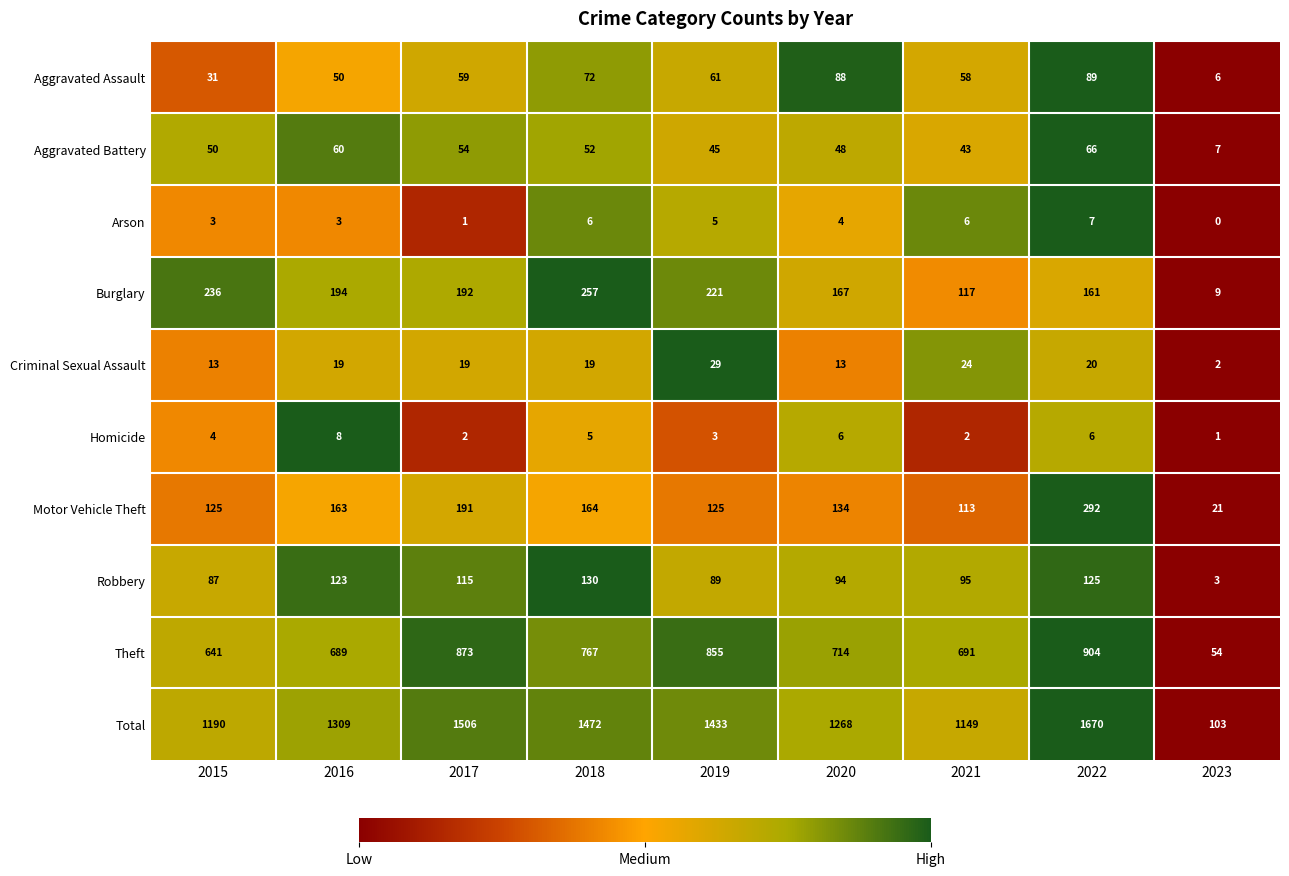

The Robbery series shows 118 at 2019. True or false?

False